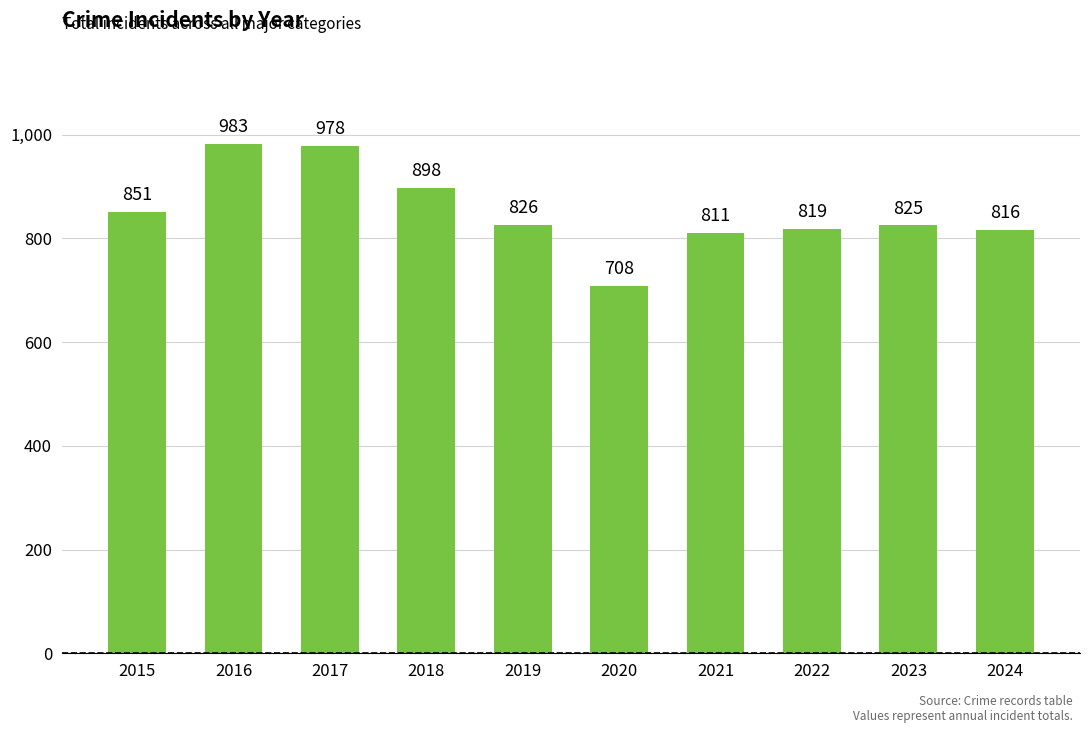

What is the change in value from 2016 to 2019?

-157